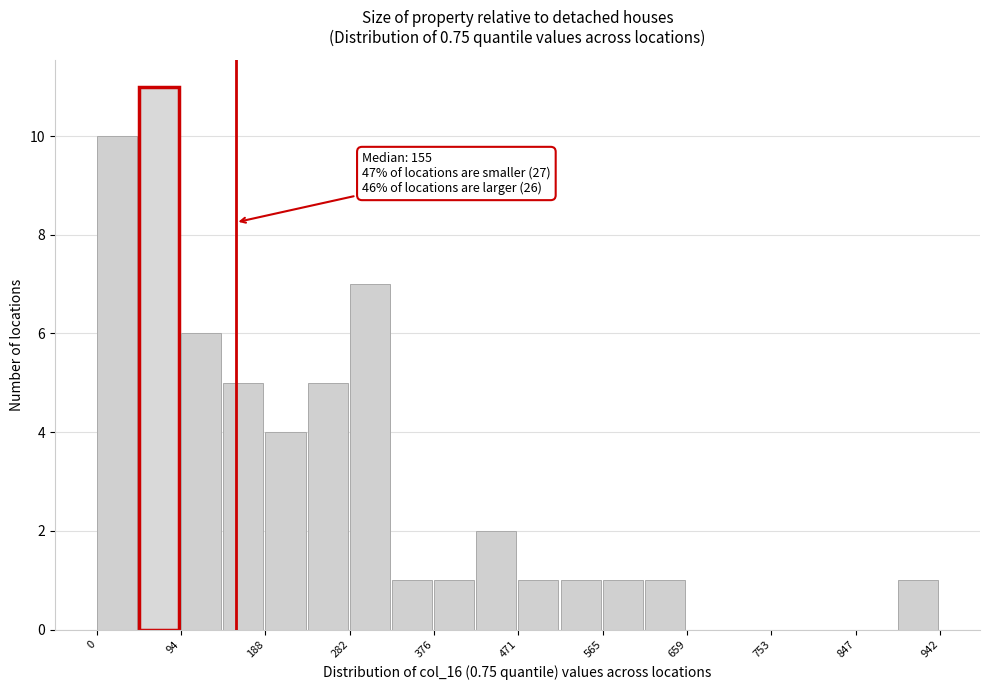

Over which range of the x-axis is the bar tallest?

50 to 90